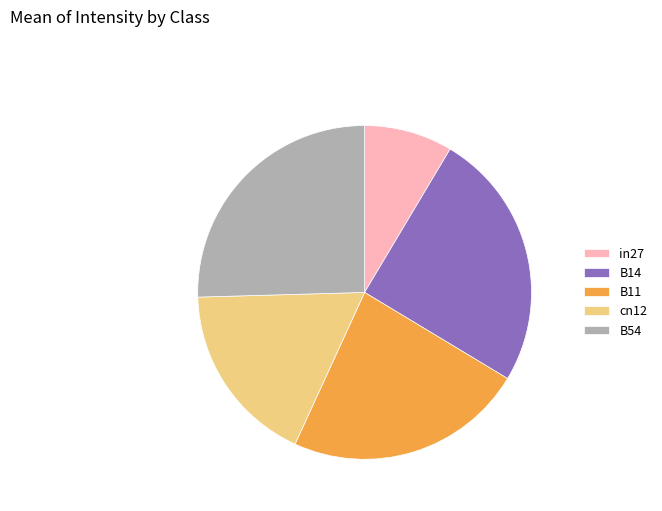

Is B14 the majority of the pie?

No